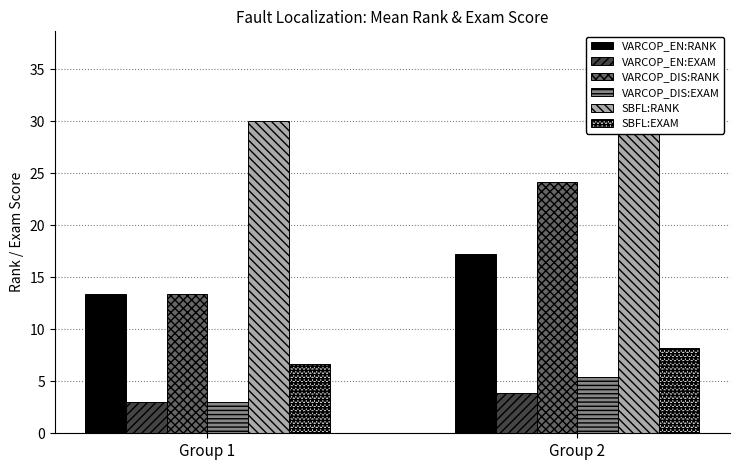

True or false: VARCOP_DIS:EXAM has a value of 1.8 at Group 1.

False